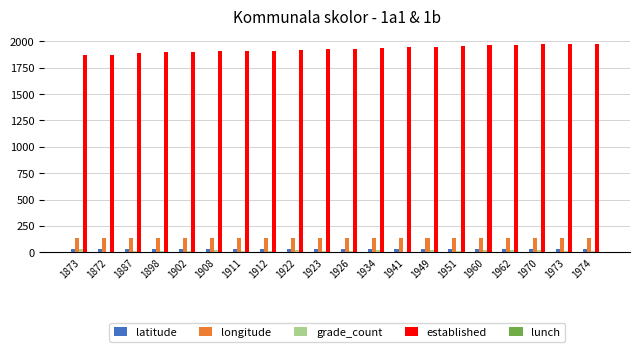

What is the greatest value displayed?

1974.0